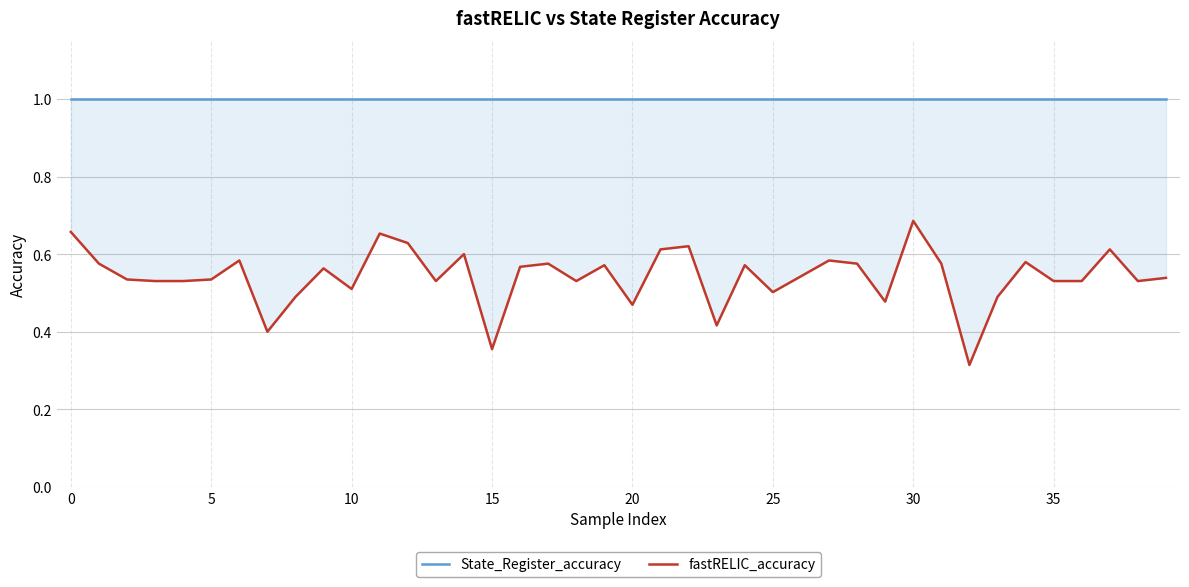

The fastRELIC_accuracy series shows 0.5 at 18. True or false?

True